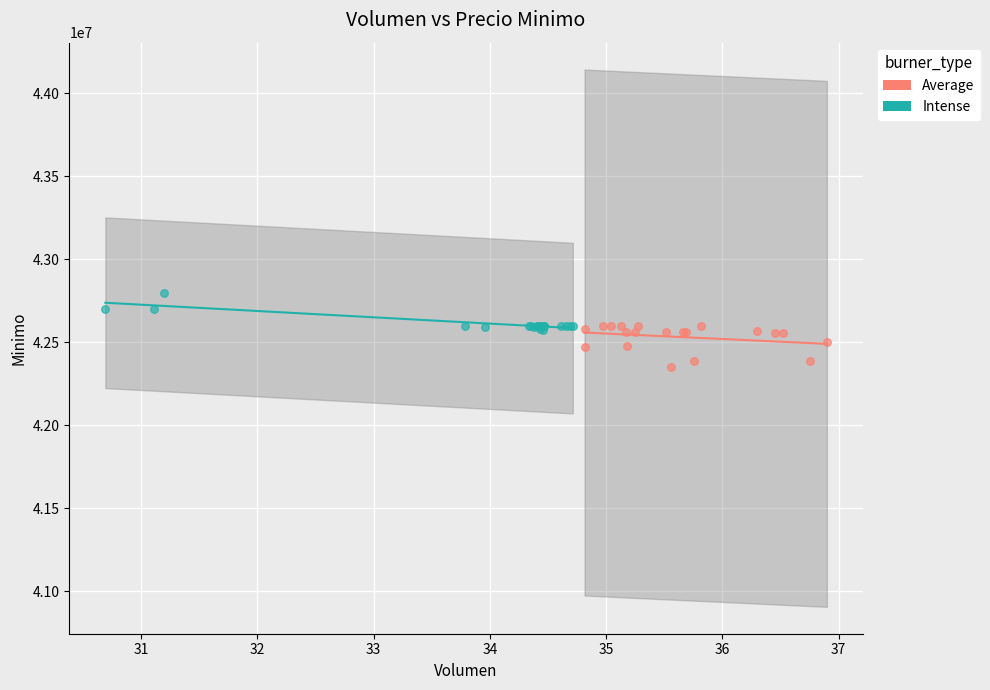

Which series reaches the minimum Y coordinate?

Average